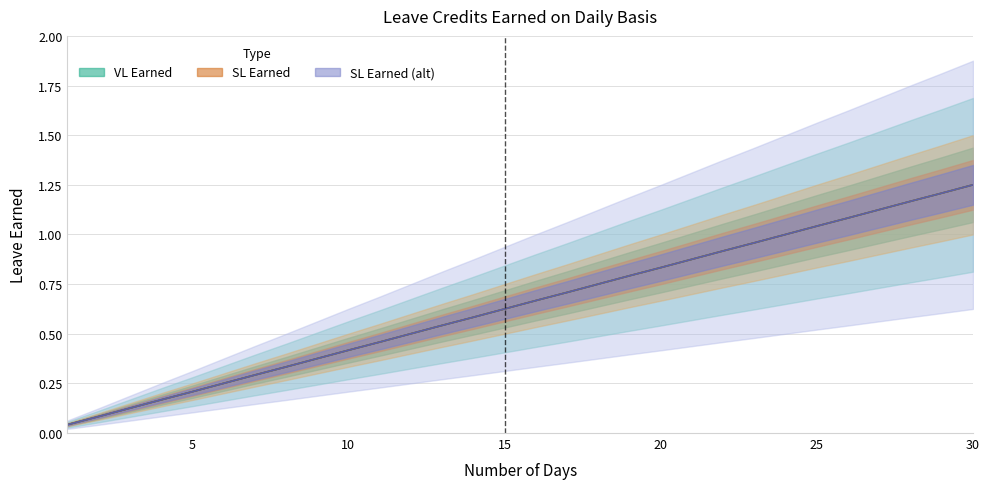

Which series has the largest total across all categories?

VL Earned